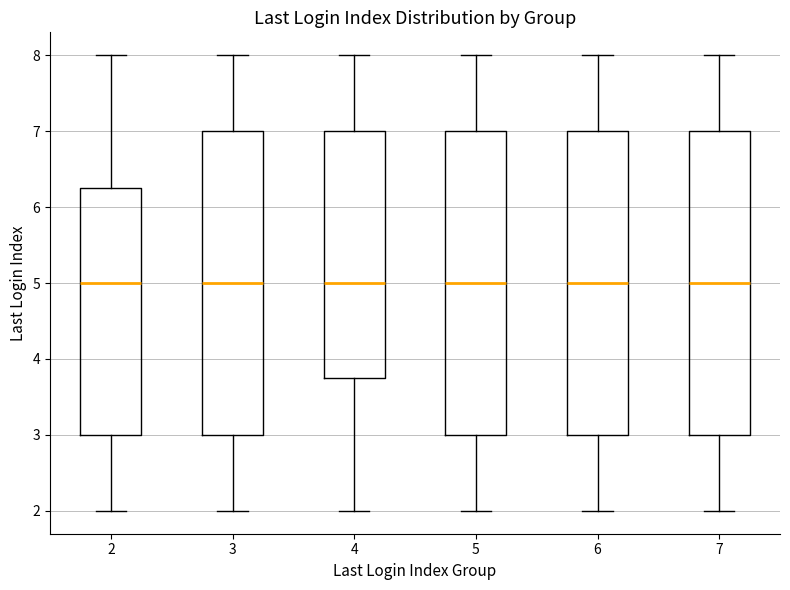

Reading left to right, read every box against the y-axis: the position of its median line, the range the box covers, and the ends of its whiskers. The values are not printed on the chart, so give them approximately, as read against the axis.

2: median 5.0, box 3.0 to 6.3, whiskers 2.0 to 8.0
3: median 5.0, box 3.0 to 7.0, whiskers 2.0 to 8.0
4: median 5.0, box 3.8 to 7.0, whiskers 2.0 to 8.0
5: median 5.0, box 3.0 to 7.0, whiskers 2.0 to 8.0
6: median 5.0, box 3.0 to 7.0, whiskers 2.0 to 8.0
7: median 5.0, box 3.0 to 7.0, whiskers 2.0 to 8.0